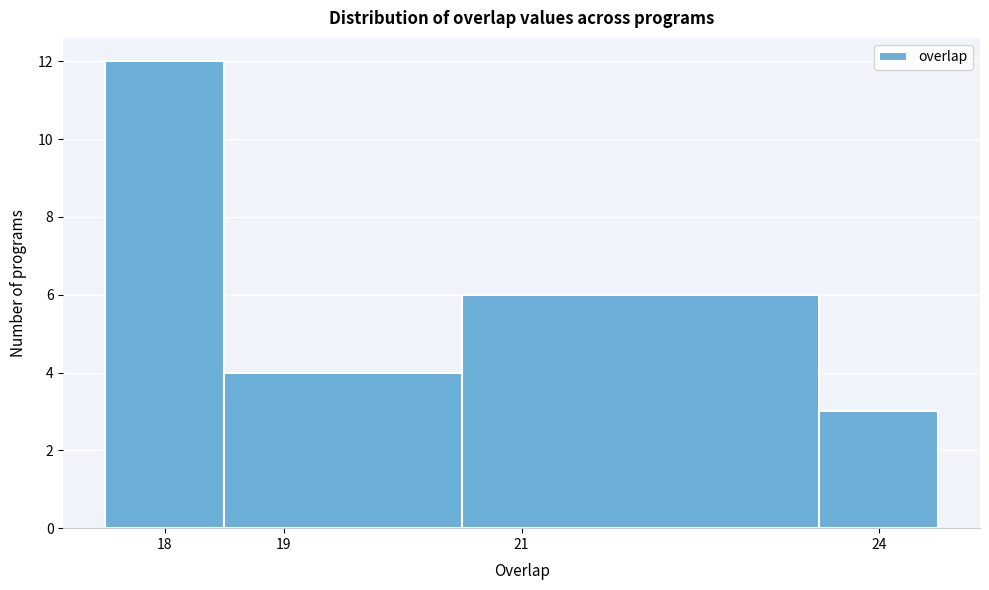

Reading left to right, transcribe this chart: for each bar, give the range it covers on the x-axis and its height. The values are not printed on the chart, so give them approximately, as read against the axis.

17.5 to 18.5: 12
18.5 to 20.5: 4
20.5 to 23.5: 6
23.5 to 24.5: 3